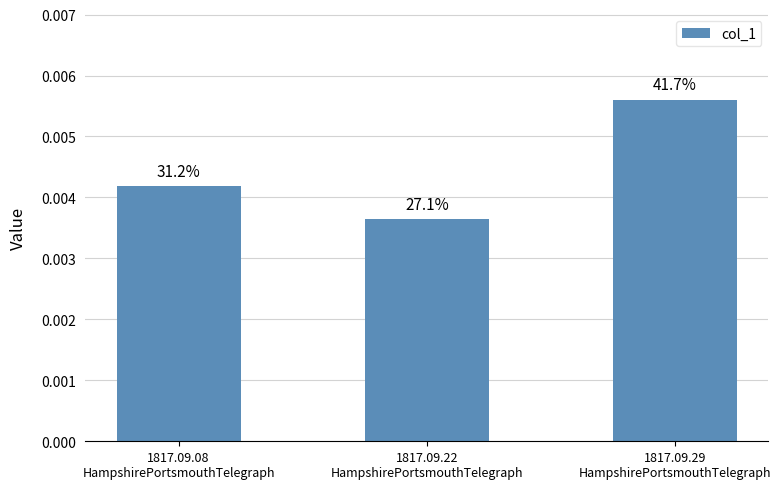

List the labels in order of value, smallest first.

1817.09.22
HampshirePortsmouthTelegraph, 1817.09.08
HampshirePortsmouthTelegraph, 1817.09.29
HampshirePortsmouthTelegraph